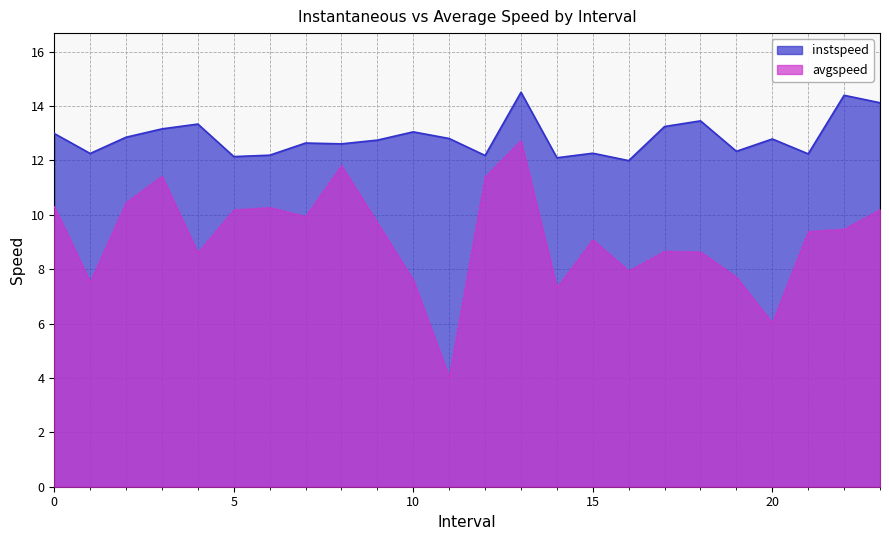

Which has a higher value, 14.0 or 17.0?

17.0